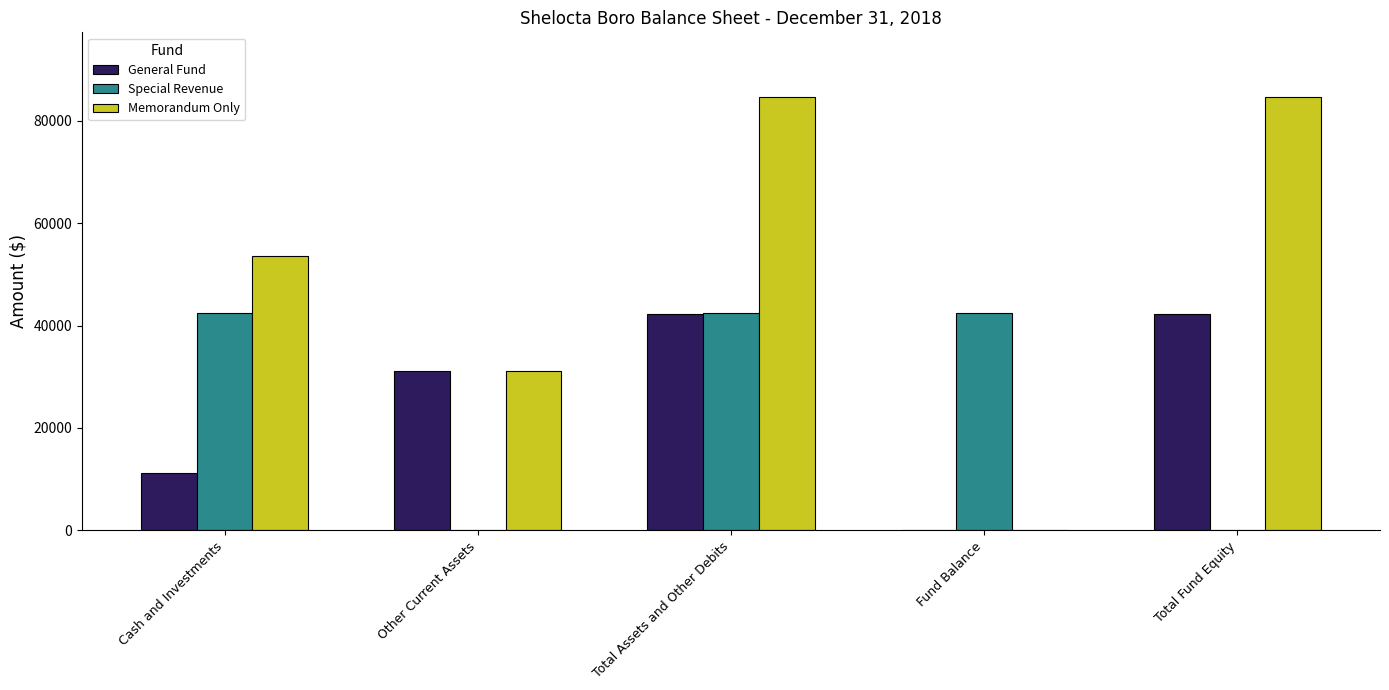

Is it true that General Fund equals 42214 at Total Assets and Other Debits?

True